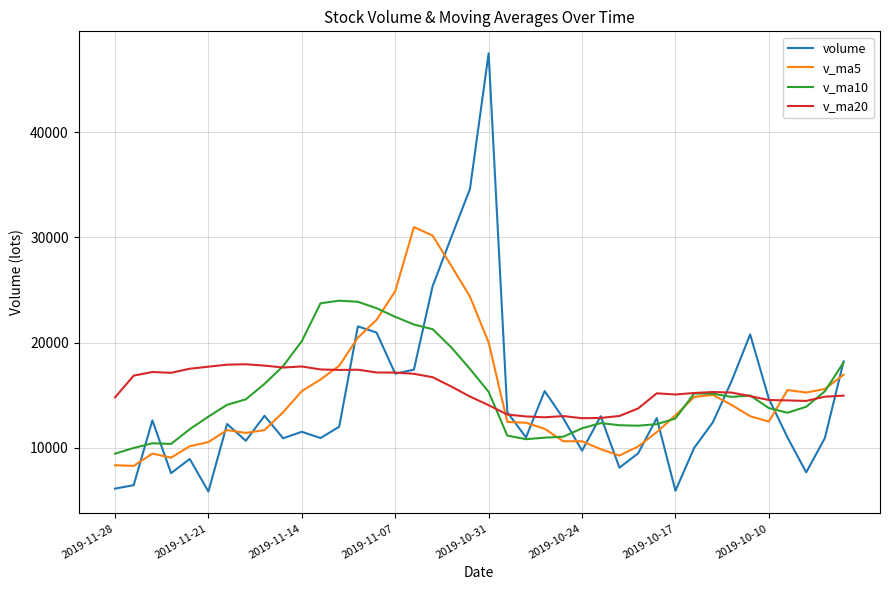

What is the maximum value for v_ma5?

30981.3